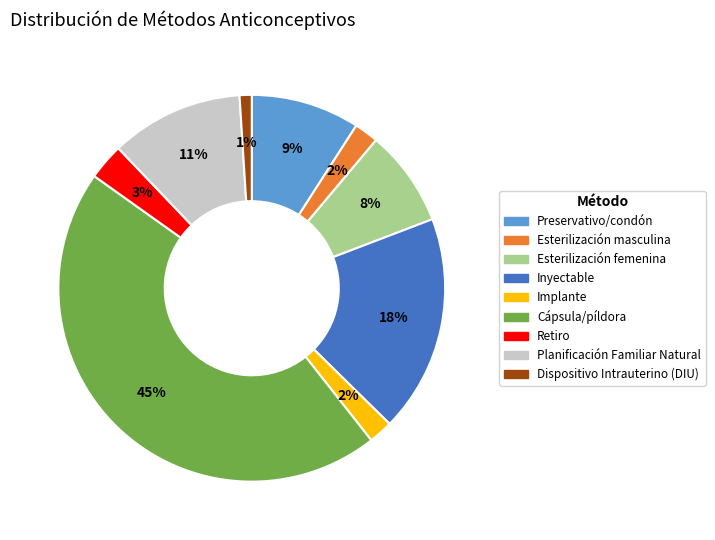

How many slices are in this pie chart?

9